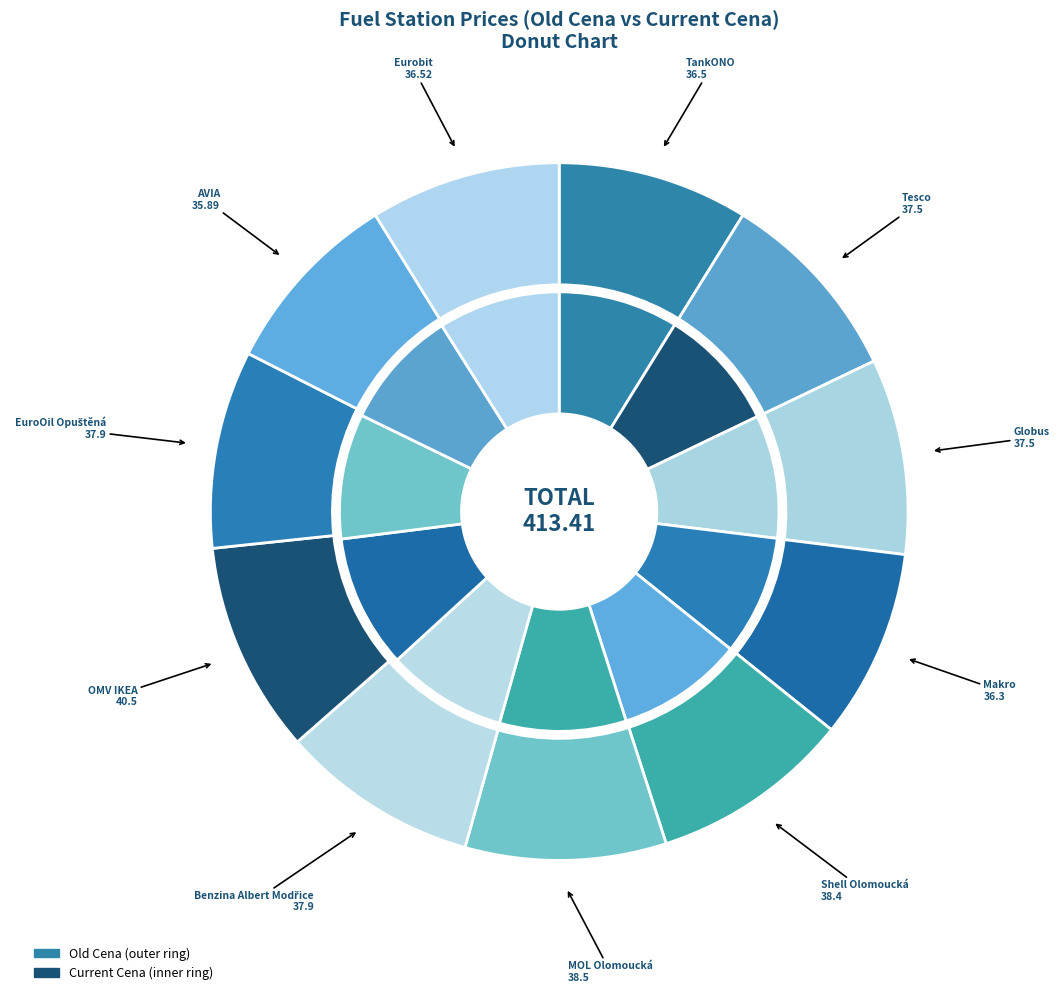

How much of the chart is everything except OMV IKEA?

90.2%